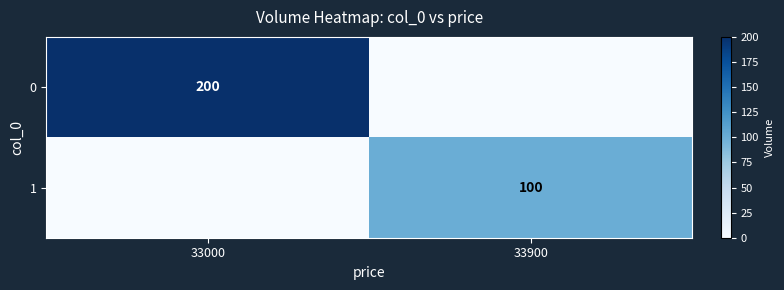

True or false: 1 has a value of 44 at 33900.

False